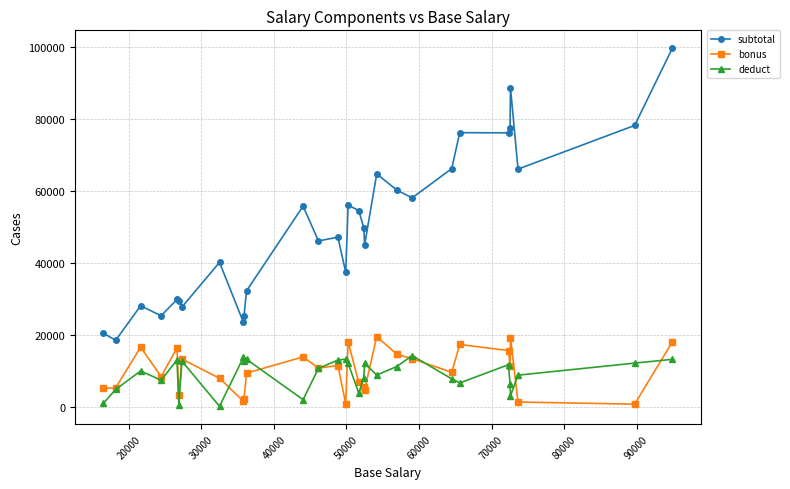

List the series in order of their peak value, lowest first.

deduct, bonus, subtotal